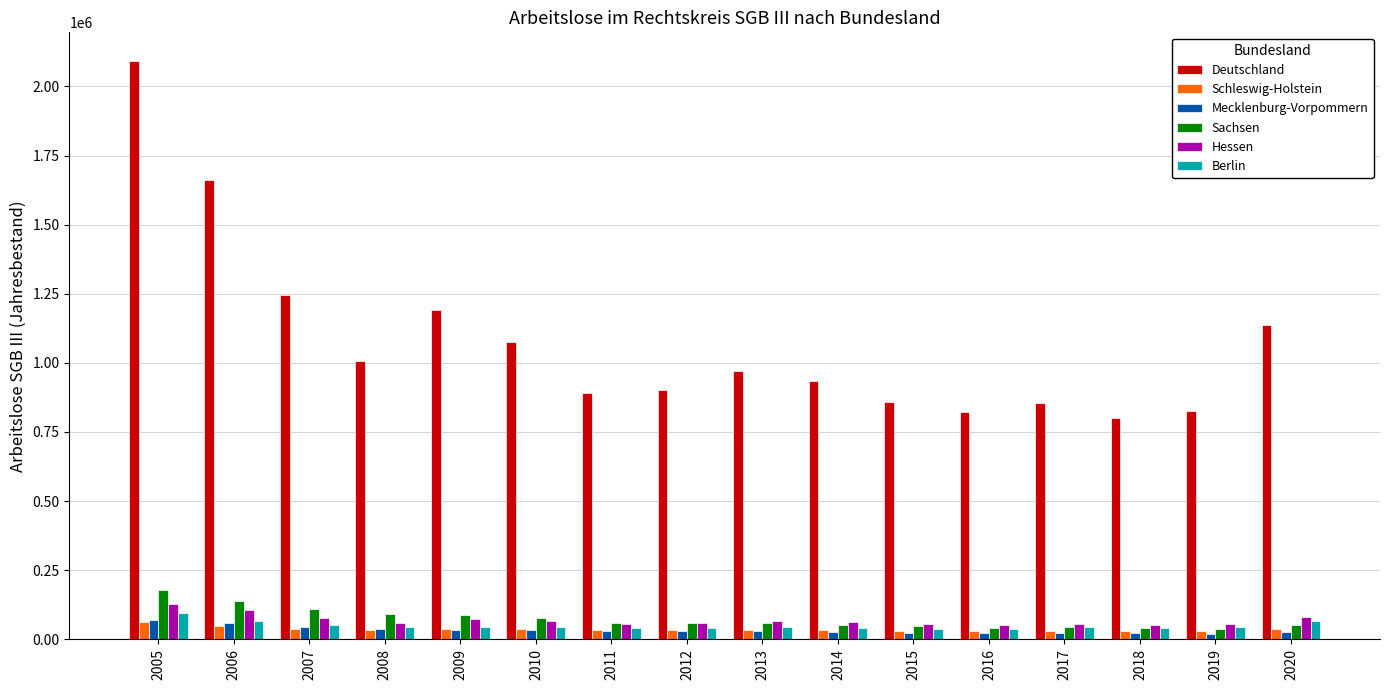

What is the sum of all Hessen values?

1097072